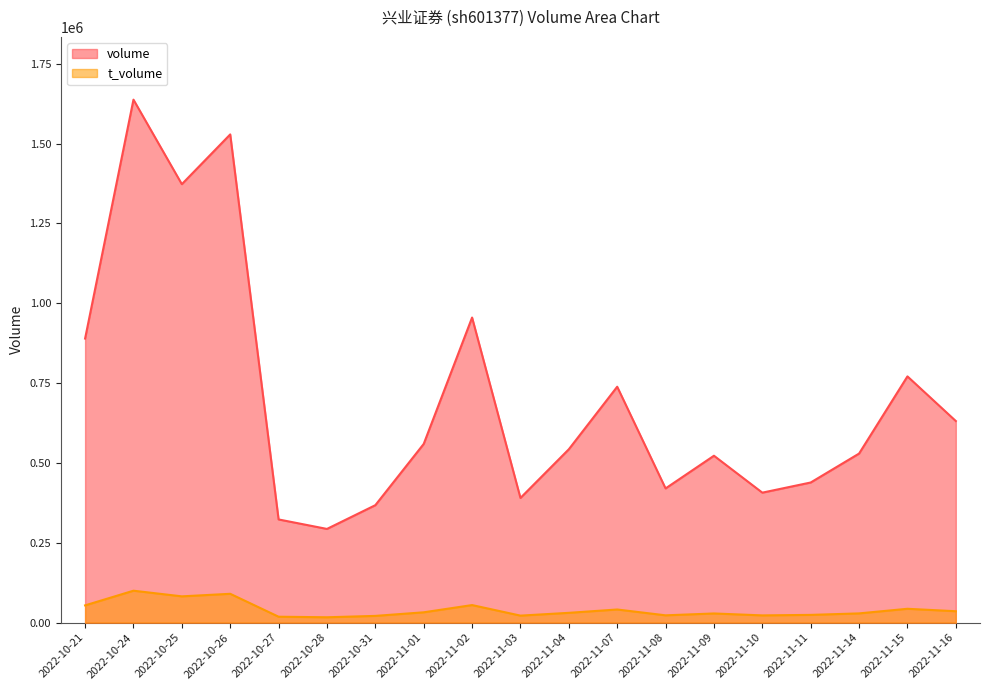

Which series has the largest range (max minus min)?

volume